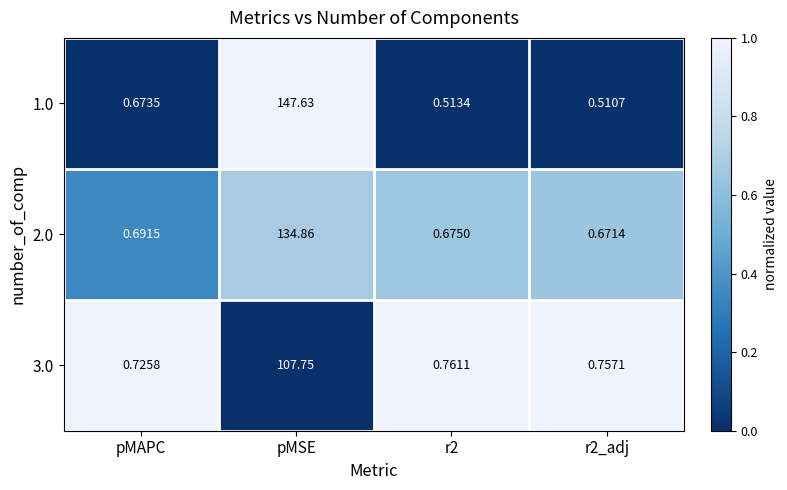

At how many categories does at least one series exceed 0?

4